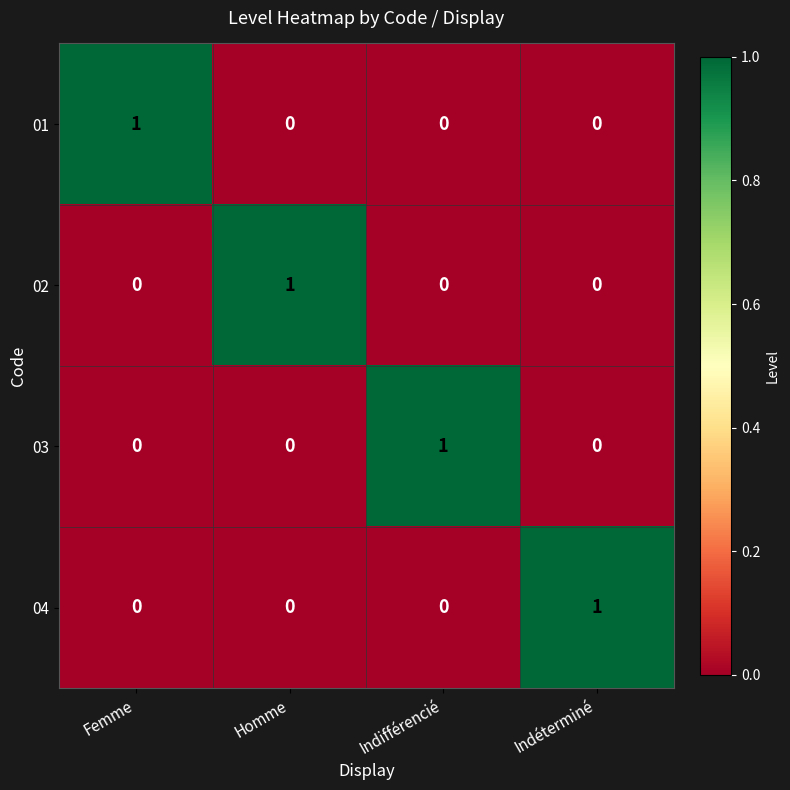

At how many categories does at least one series exceed 0?

4